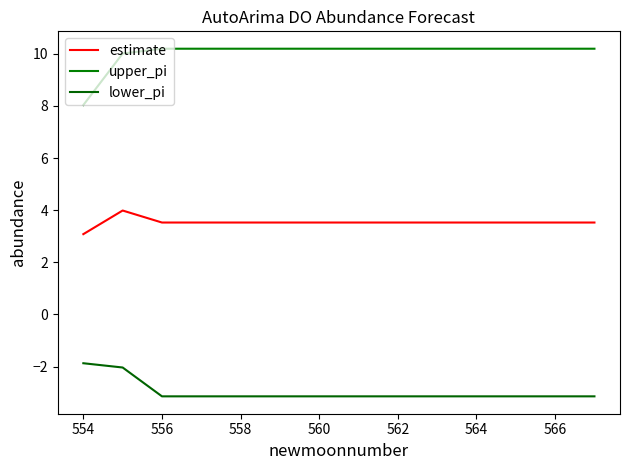

What is the average value of the upper_pi series?

10.0